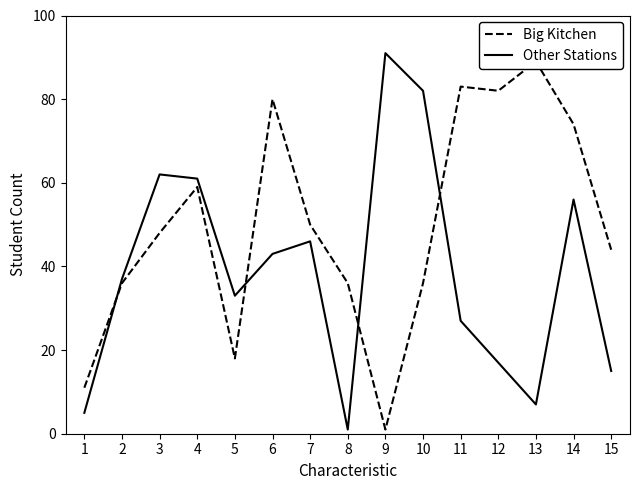

How many data points in Big Kitchen are above 48?

7